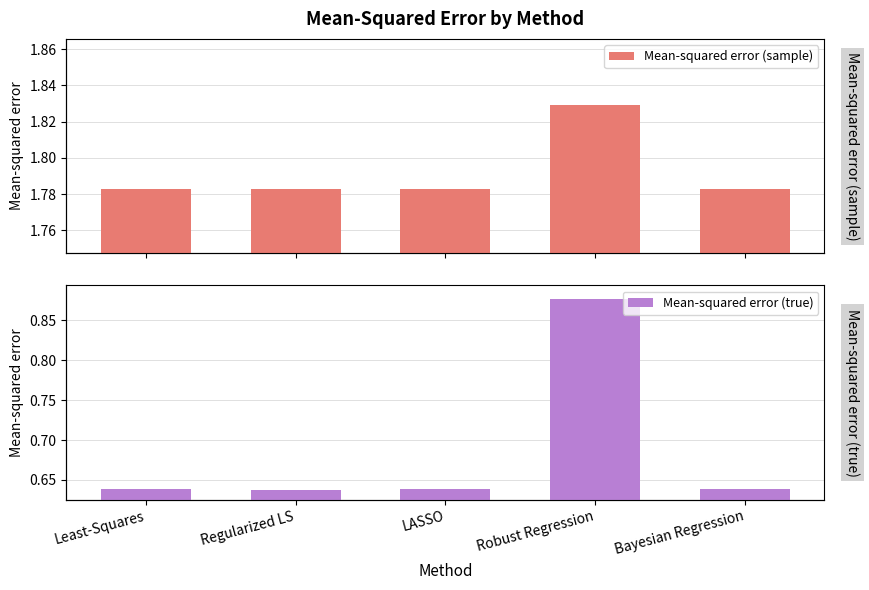

What is the sum of all Mean-squared error (true) values?

3.4